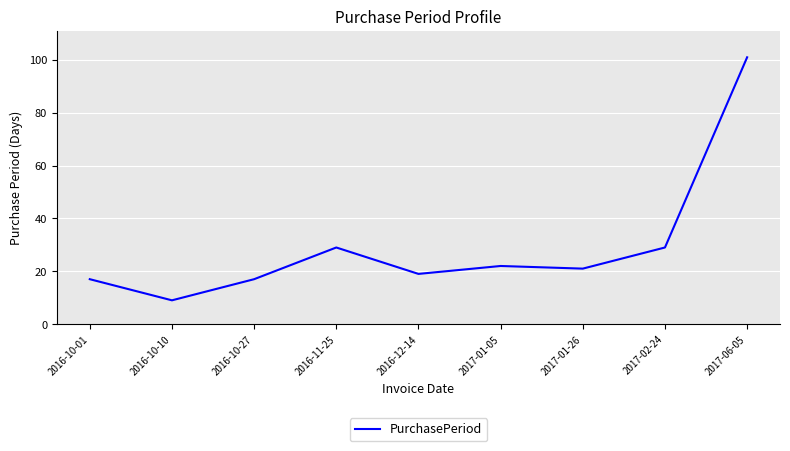

Is it true that the value at 2016-10-01 is 11?

False